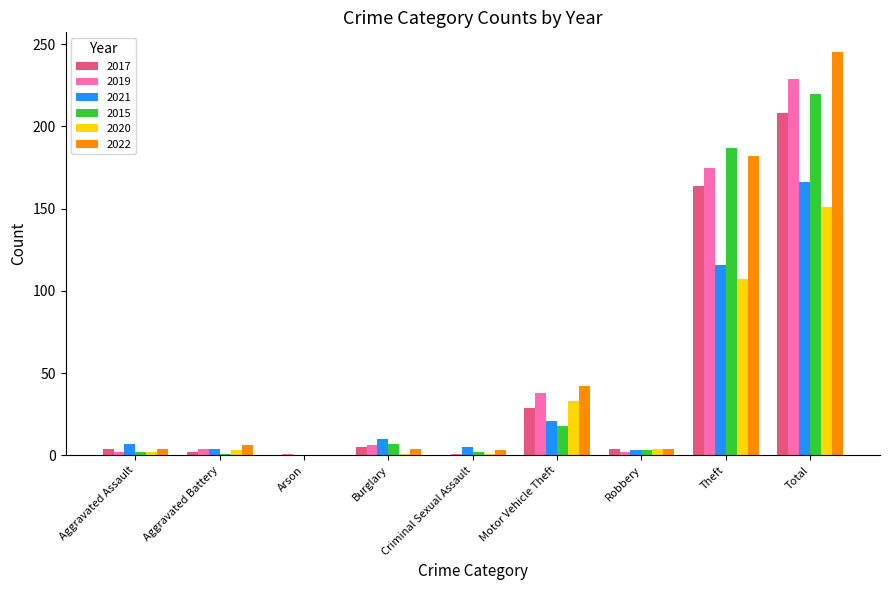

How many groups of bars are there?

9